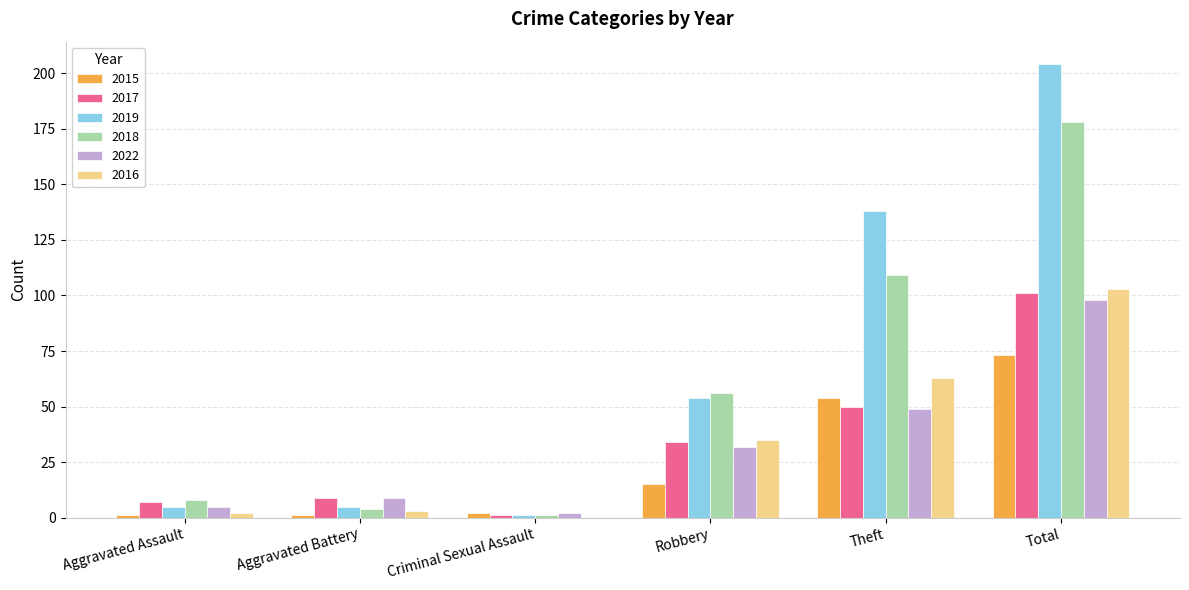

What is the difference between the 2018 values at Aggravated Battery and Robbery?

52